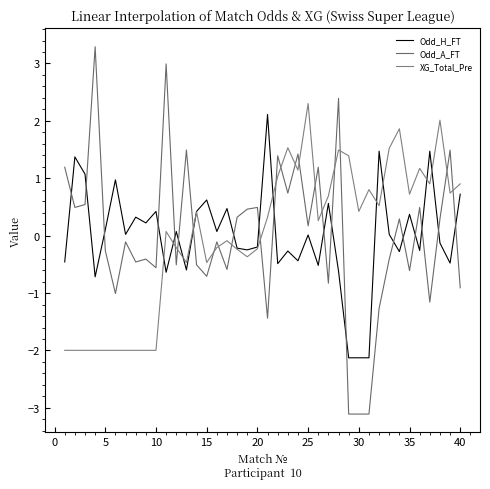

List the series in order of their overall mean, lowest first.

XG_Total_Pre, Odd_H_FT, Odd_A_FT